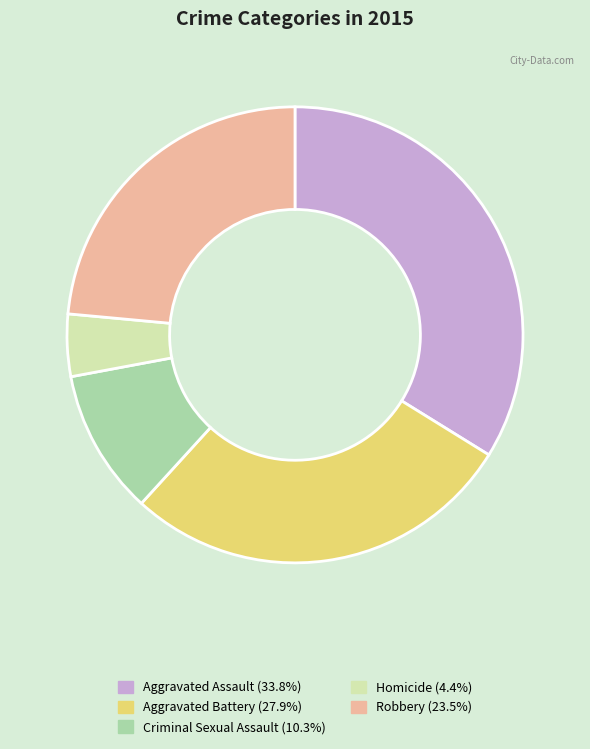

Is there a majority slice in this chart?

No